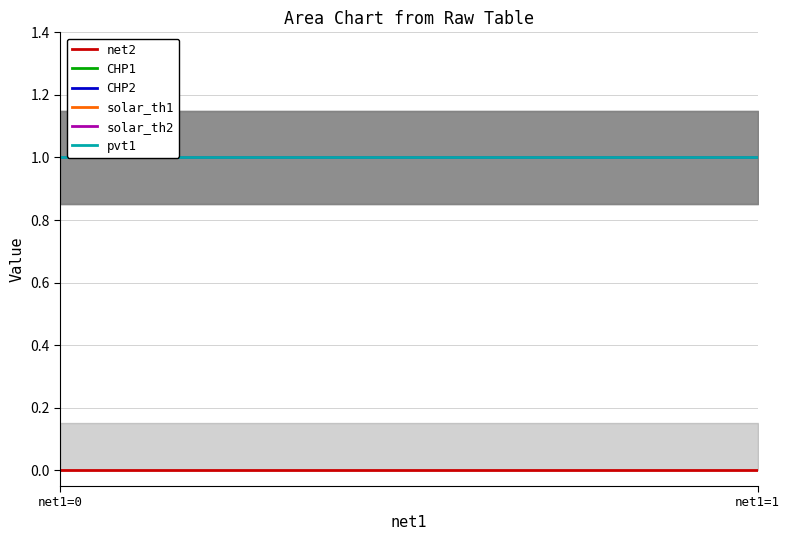

List the labels in order of solar_th2 value, smallest first.

net1=0, net1=1